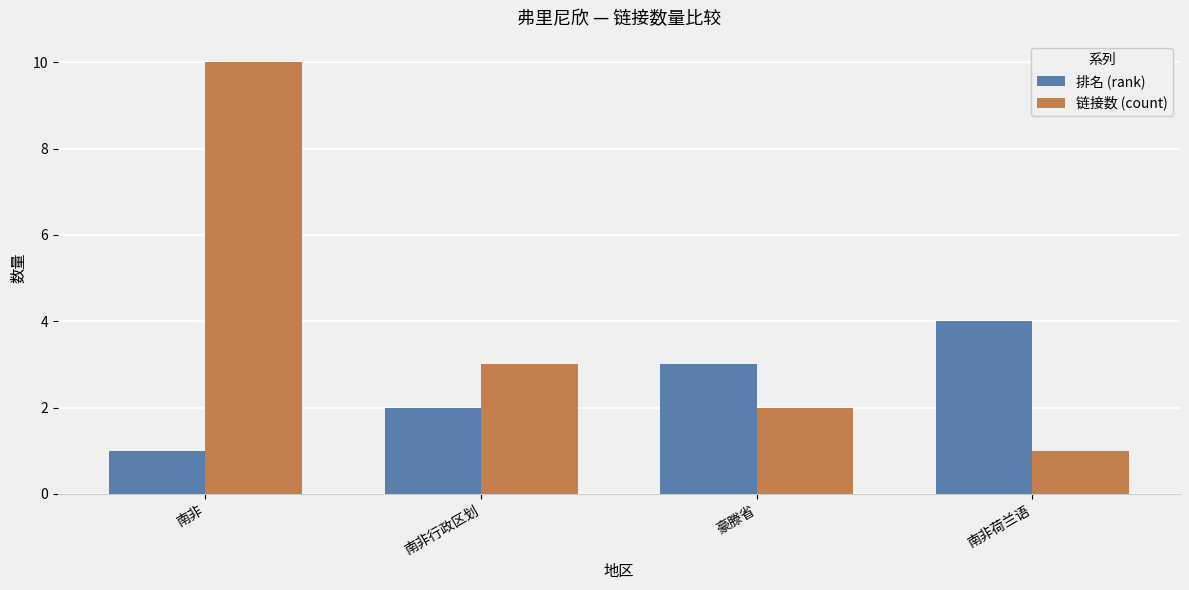

List the series in order of their peak value, highest first.

链接数 (count), 排名 (rank)